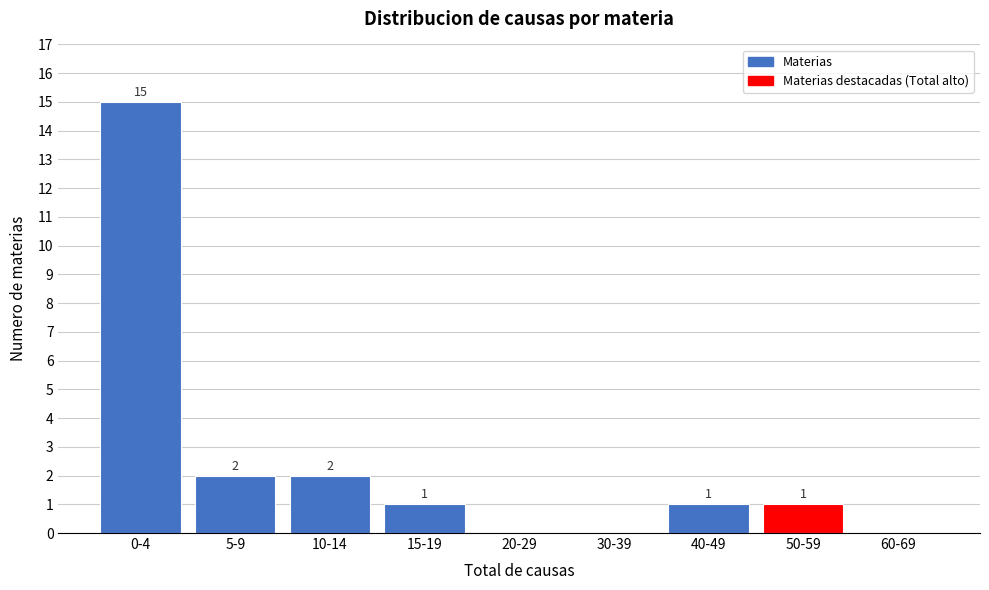

Reading right to left, list all the values displayed in this chart.

60-69=0	50-59=1	40-49=1	30-39=0	20-29=0	15-19=1	10-14=2	5-9=2	0-4=15